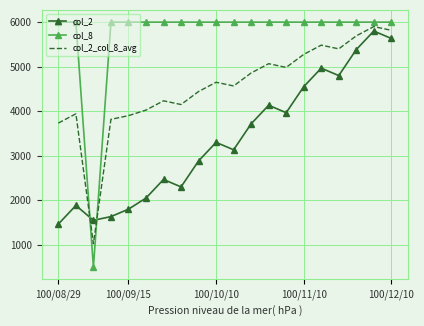

What is the sum of all col_2 values?

67416.7